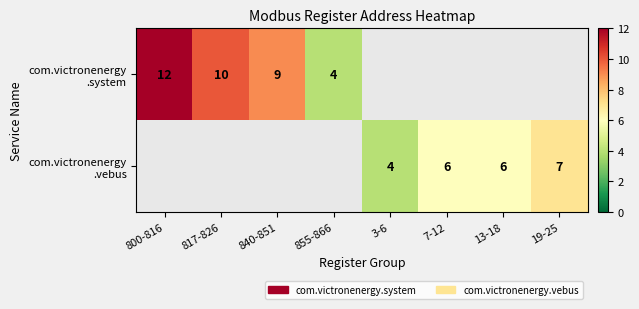

What is the minimum value for com.victronenergy .system?

4.0